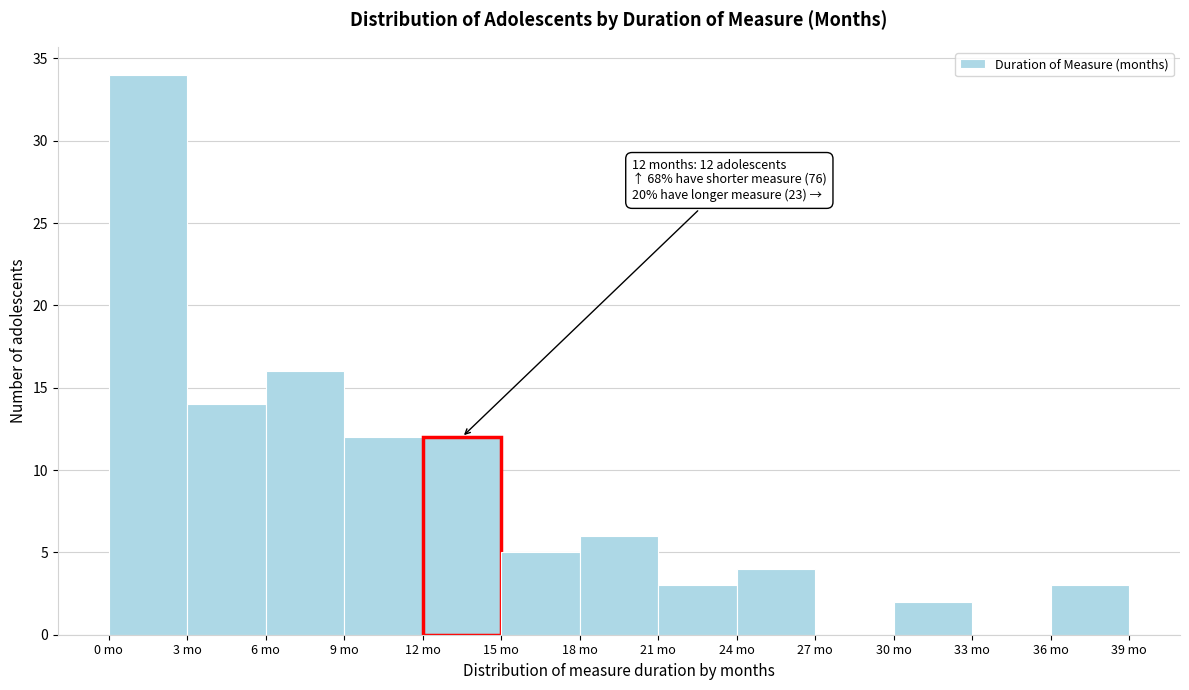

Over which range of the x-axis is the bar tallest?

0 to 3